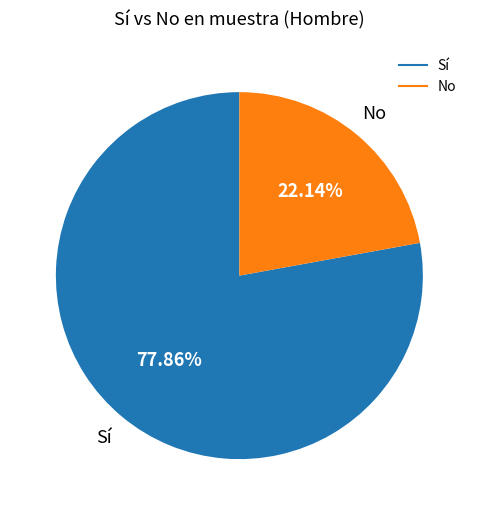

Is there any slice that represents more than half of the pie?

Yes